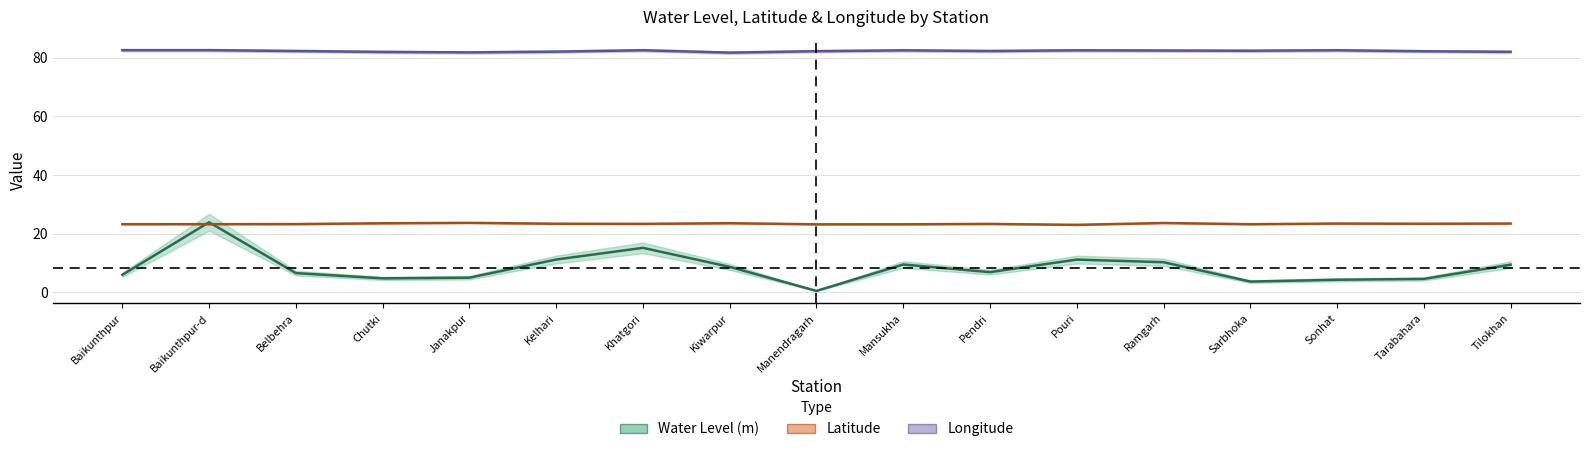

What is the difference between the second highest and minimum values in the lat series?

0.6